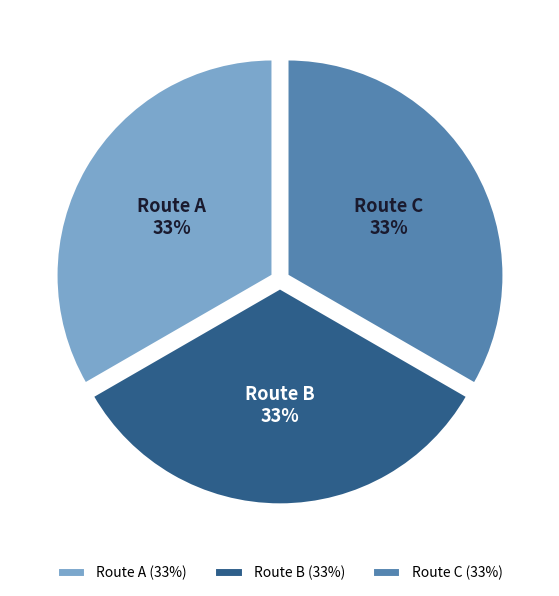

Combined, do Route B and Route C account for over 50%?

Yes